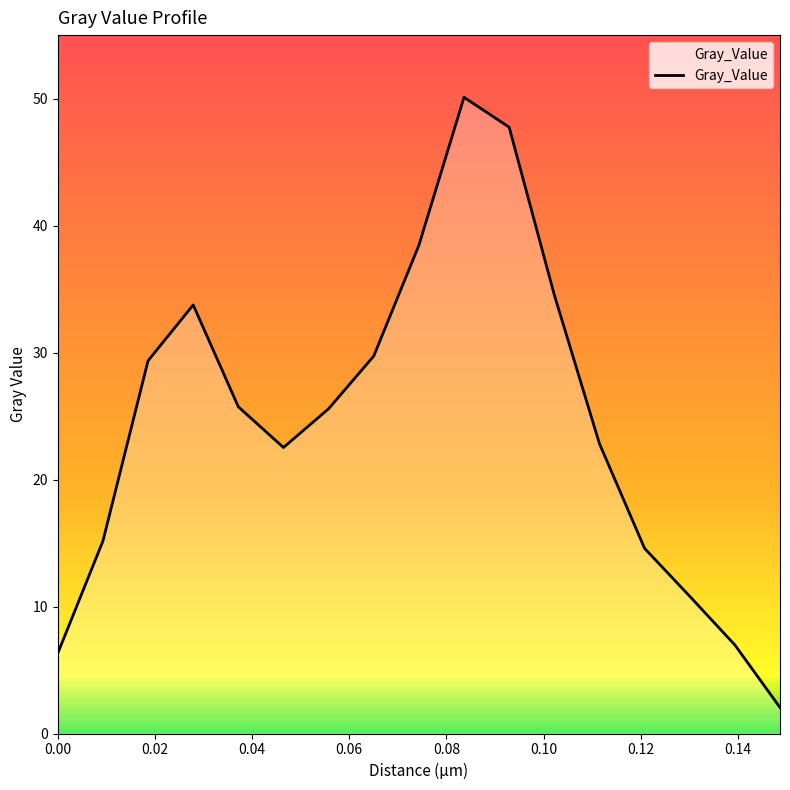

What is the minimum value shown in the chart?

2.1